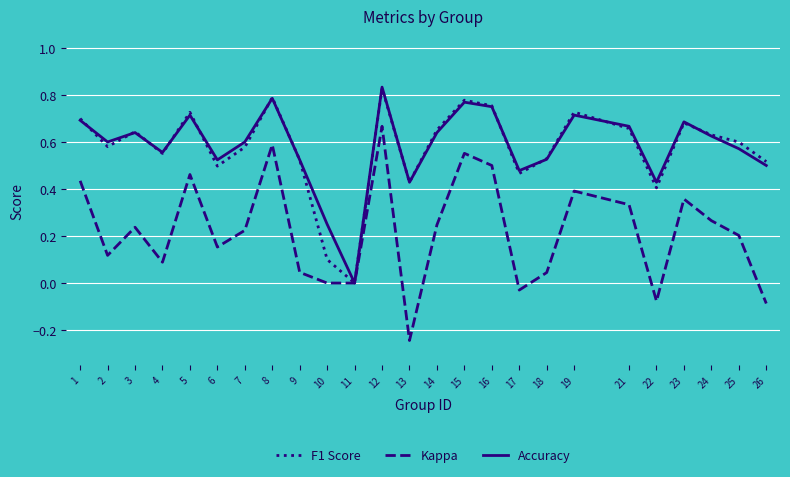

Which series has the widest spread of values?

Kappa